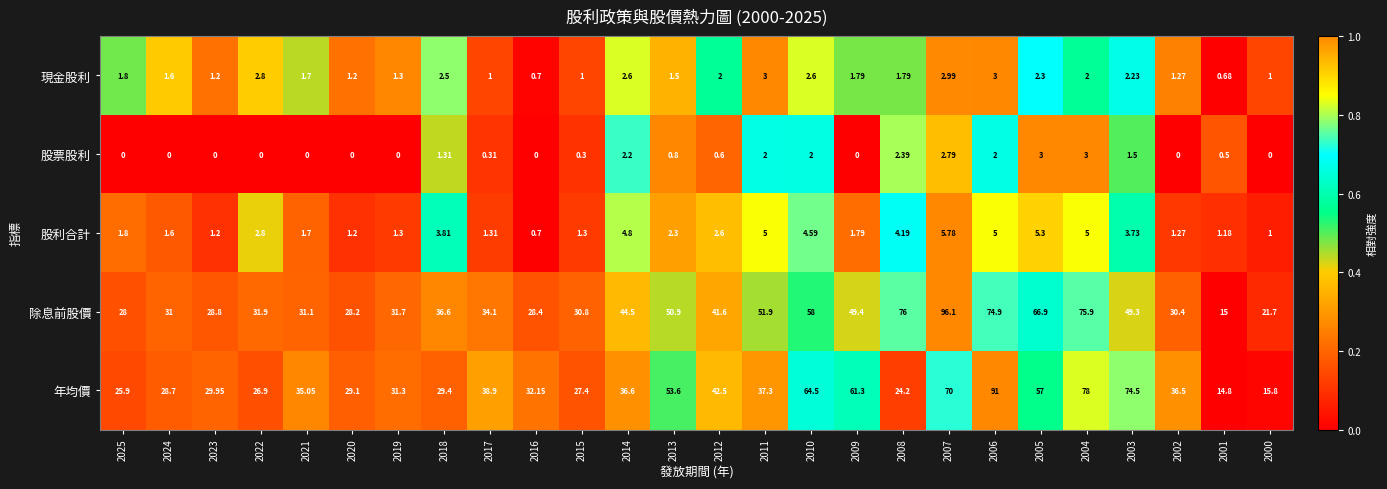

Rank the series at 2011 from highest to lowest value.

除息前股價, 年均價, 股利合計, 現金股利, 股票股利